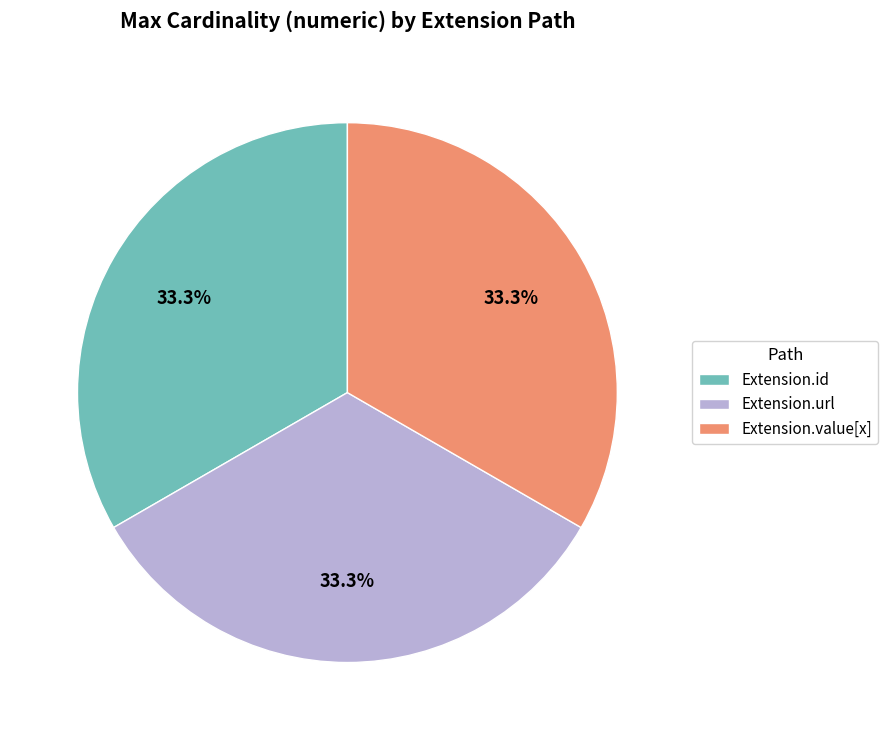

To the nearest percent, what is the average slice percentage?

33%